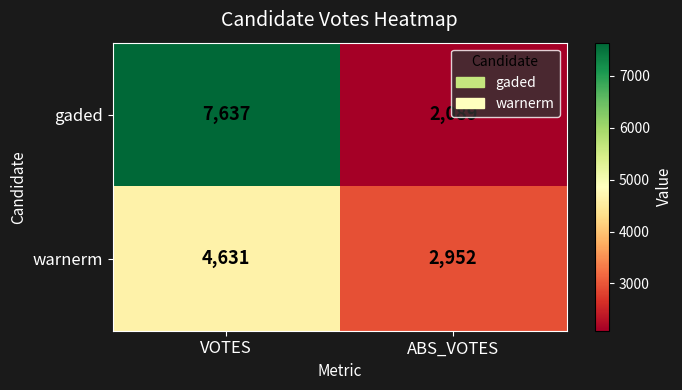

Is it true that warnerm equals 4631 at VOTES?

True